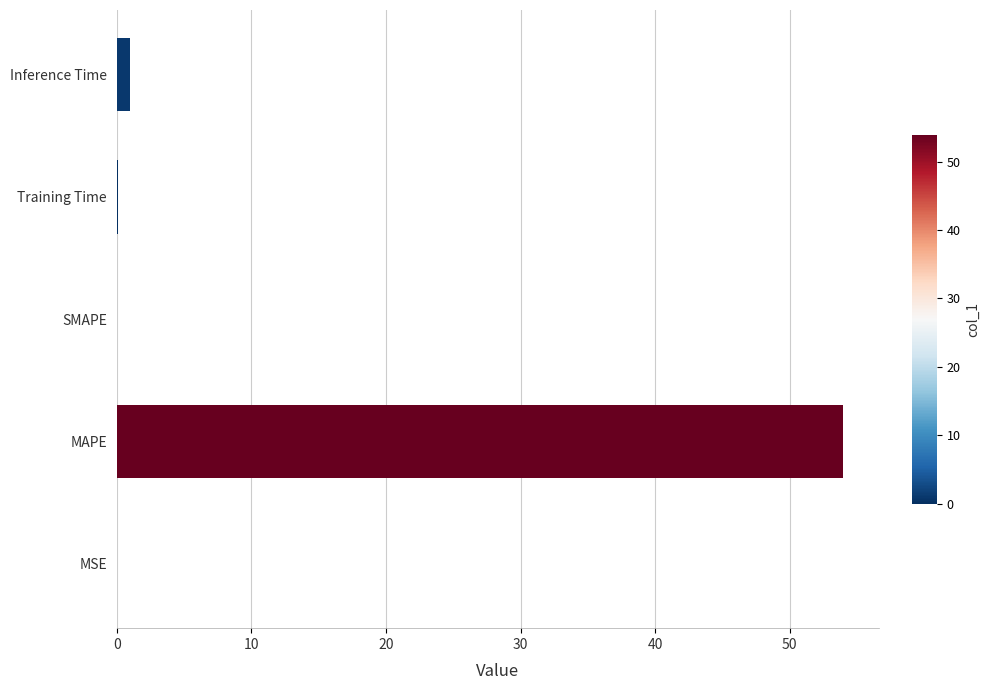

What is the greatest value displayed?

54.0